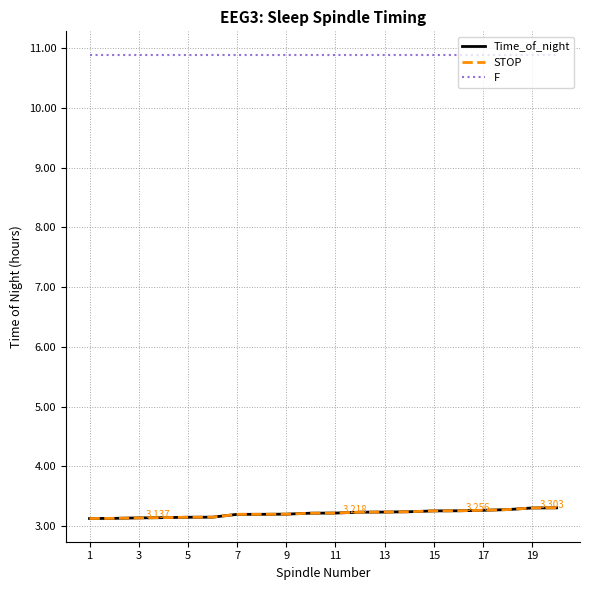

True or false: F and STOP intersect in this chart.

False